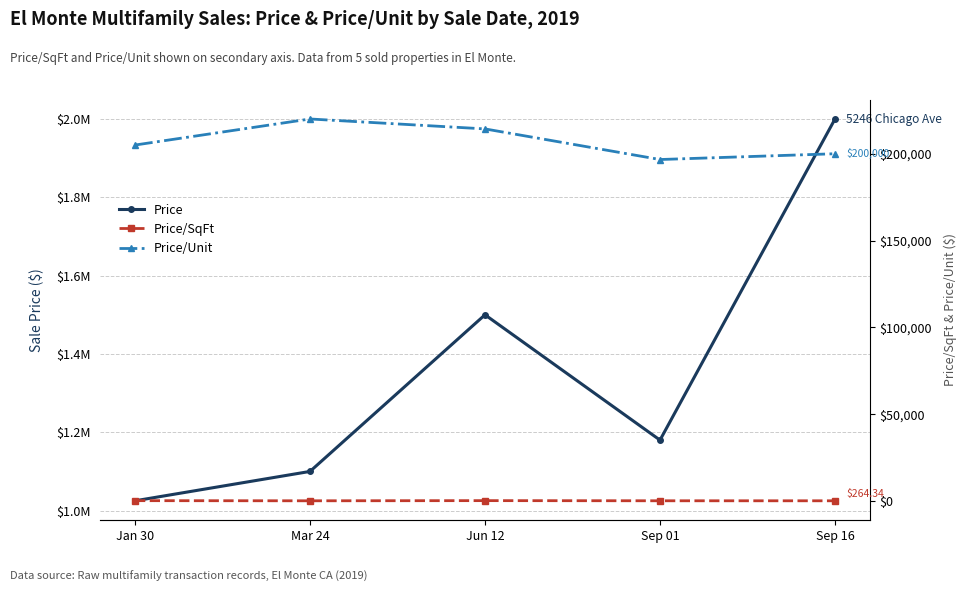

What is the spread (max minus min) of values at Sep 16?

1999735.7